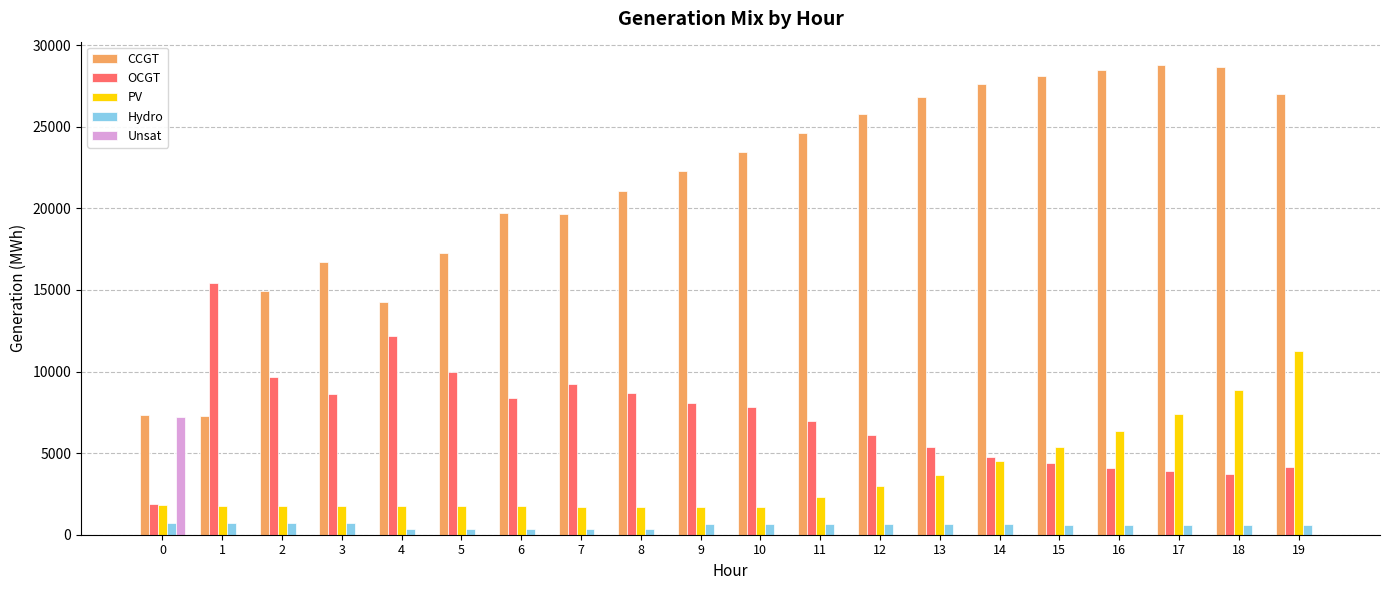

What is the average value of the PV series?

3595